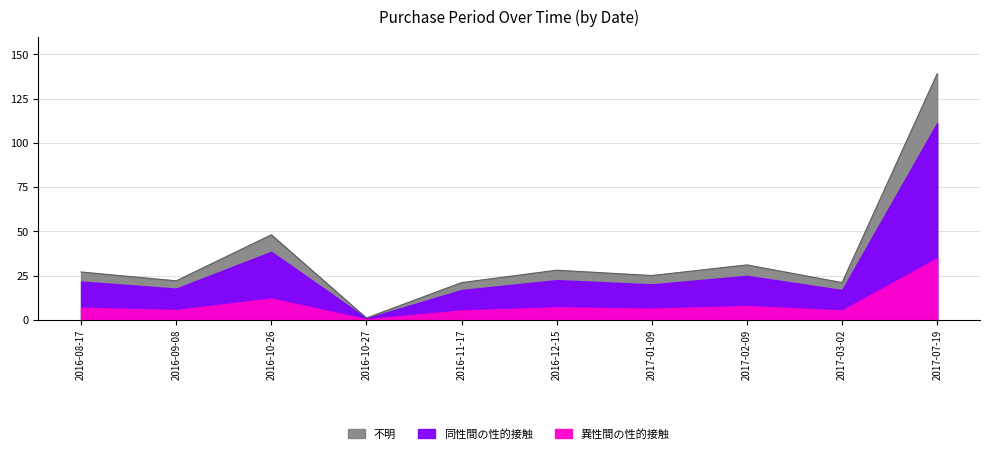

Reading left to right, transcribe all the data shown in this chart.

2016-08-17=27.0	2016-09-08=22.0	2016-10-26=48.0	2016-10-27=1.0	2016-11-17=21.0	2016-12-15=28.0	2017-01-09=25.0	2017-02-09=31.0	2017-03-02=21.0	2017-07-19=139.0